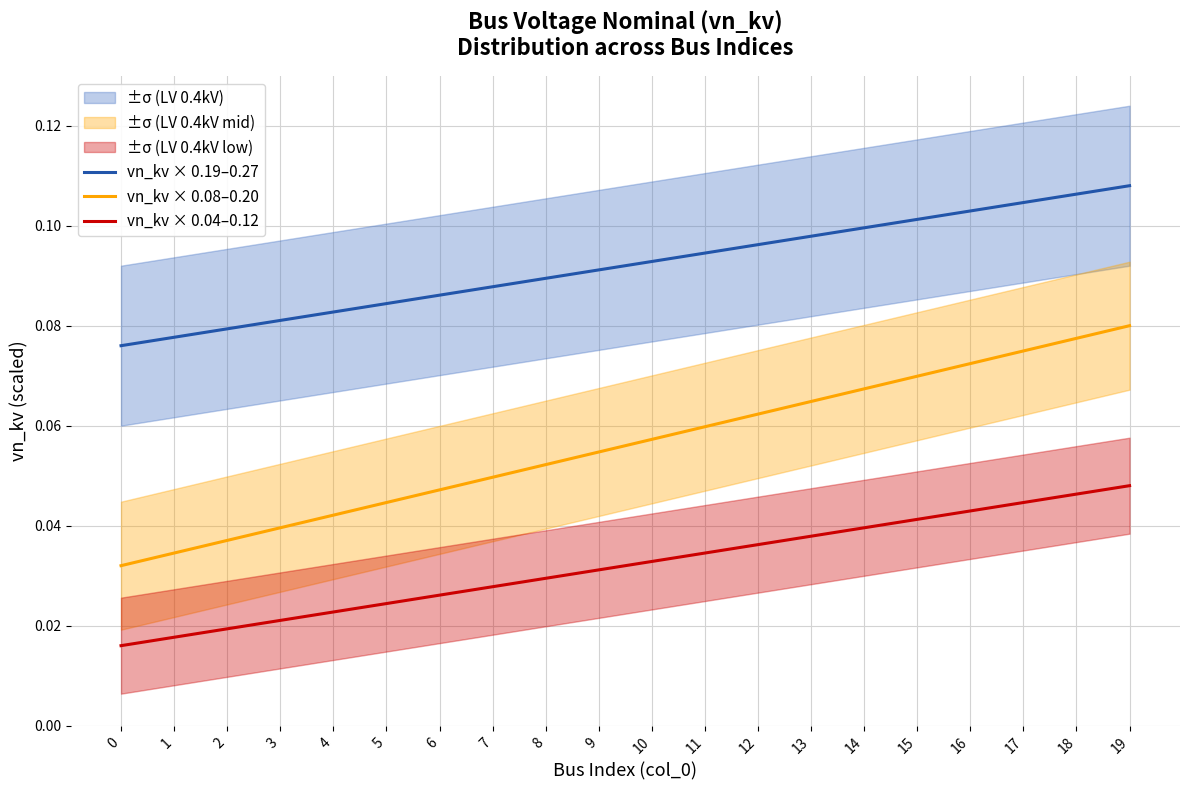

True or false: vn_kv × 0.19–0.27 and vn_kv × 0.08–0.20 cross at least once.

False